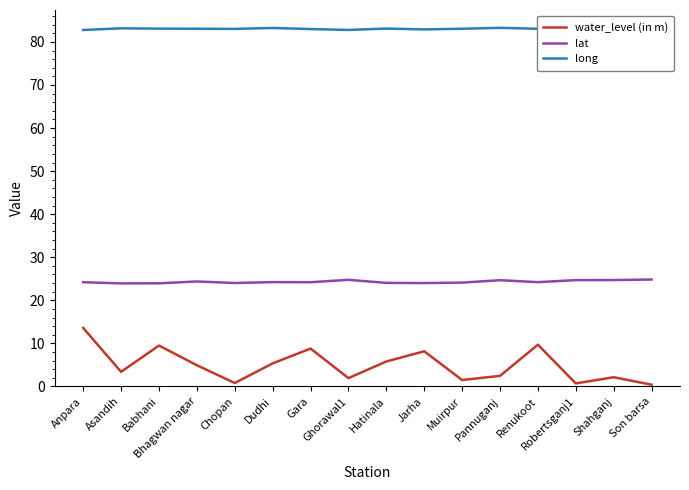

True or false: lat has a value of 24.0 at Chopan.

True